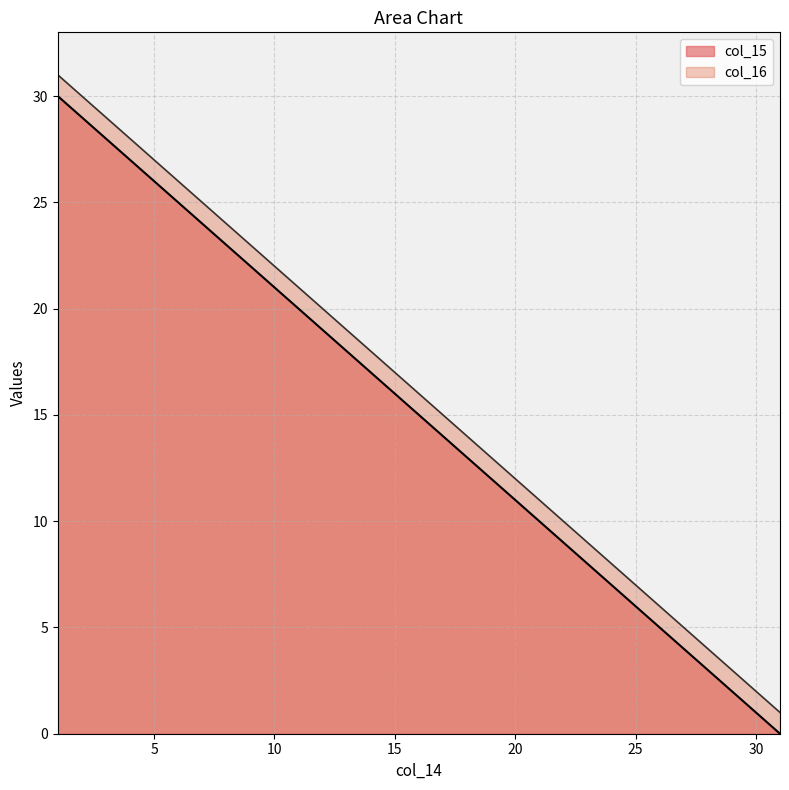

True or false: col_15 and col_16 cross at least once.

False